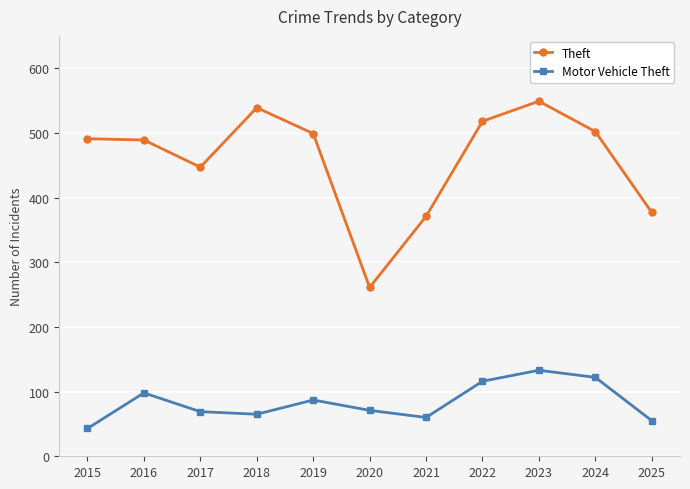

What is the difference between the second highest and minimum values in the Motor Vehicle Theft series?

79